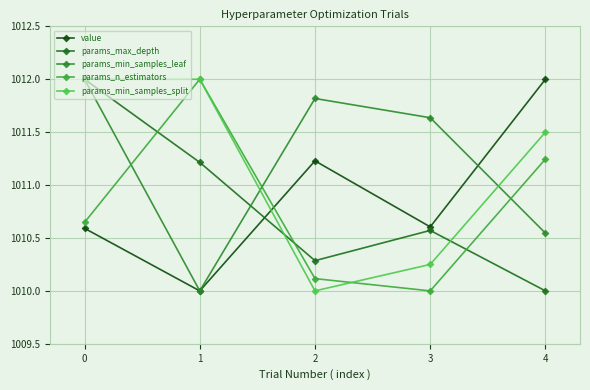

What is the difference between the maximum and minimum values in the params_max_depth series?

2.0